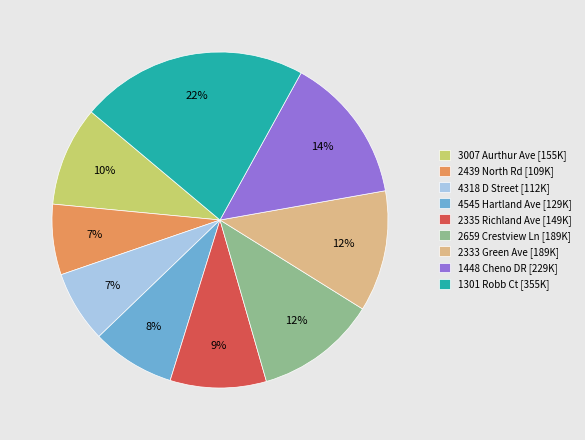

To the nearest percent, what portion does 1301 Robb Ct represent?

22%